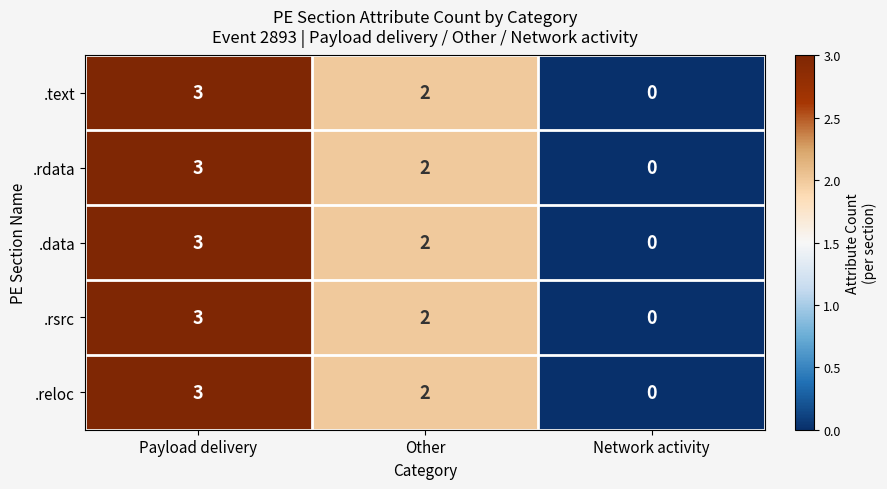

What is the sum of the .rsrc values at Other and Payload delivery?

5